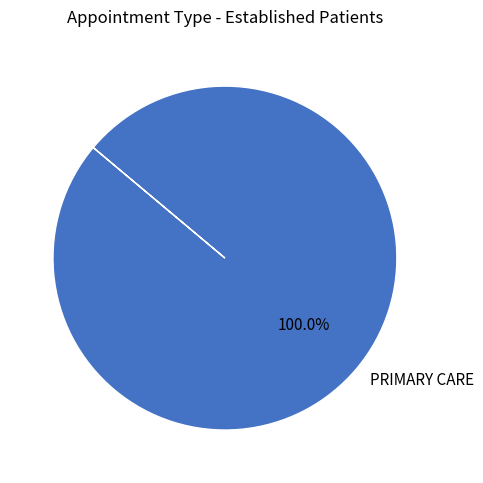

Rank the categories by value from highest to lowest.

PRIMARY CARE